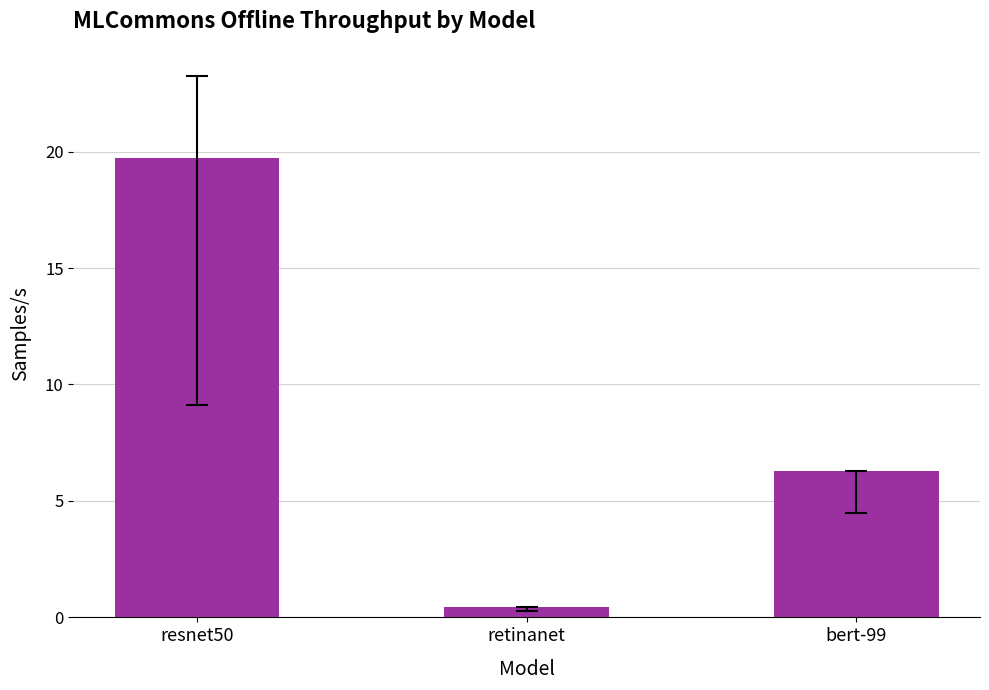

What is the label of the 1st bar from the left?

resnet50